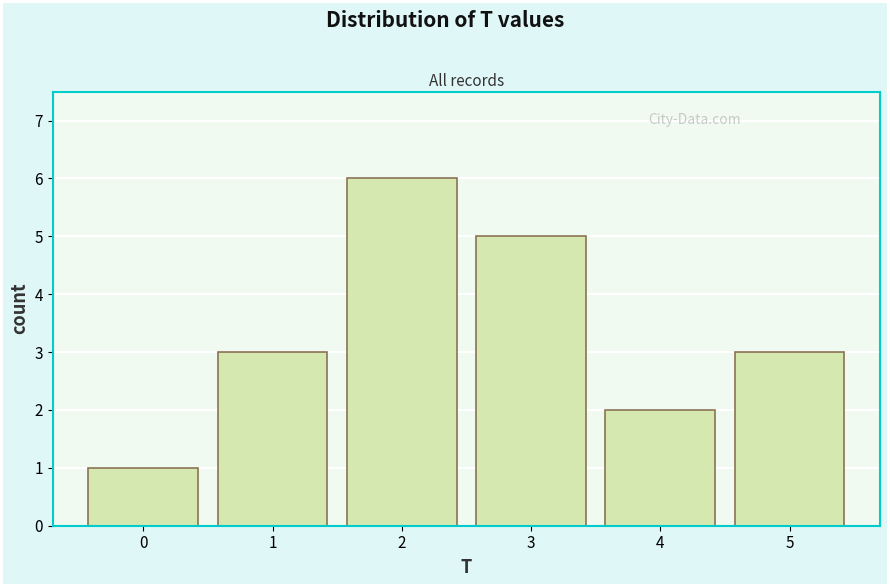

Reading left to right, list every bar in this chart as the range it spans on the x-axis followed by its height. The values are not printed on the chart, so give them approximately, as read against the axis.

-0.5 to 0.5: 1
0.5 to 1.5: 3
1.5 to 2.5: 6
2.5 to 3.5: 5
3.5 to 4.5: 2
4.5 to 5.5: 3